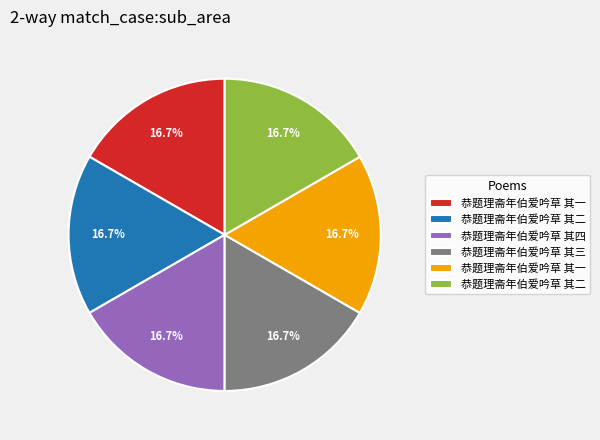

Does any single category account for the majority?

No